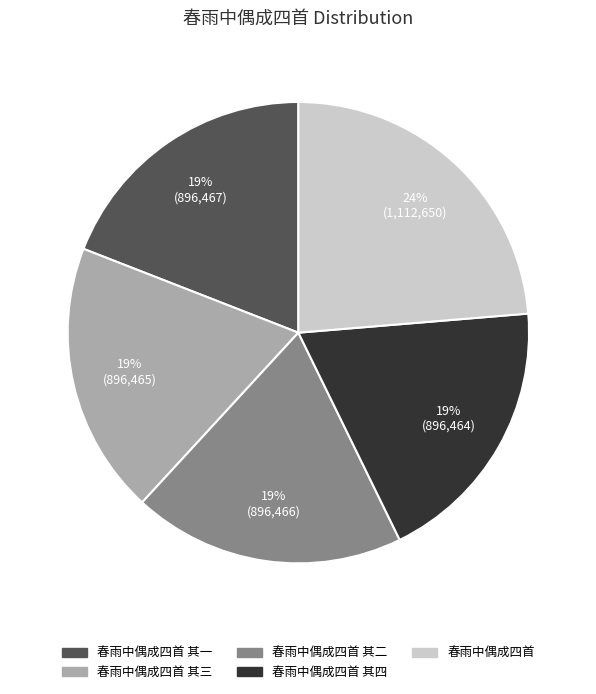

Which category has the biggest portion of the pie?

春雨中偶成四首